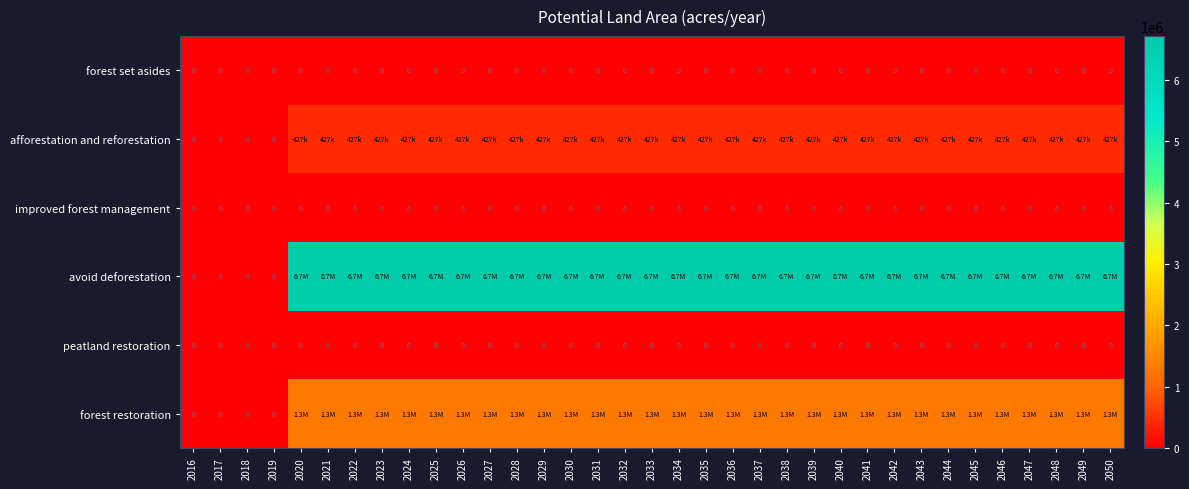

Is it true that forest set asides equals 0.0 at 2028?

True